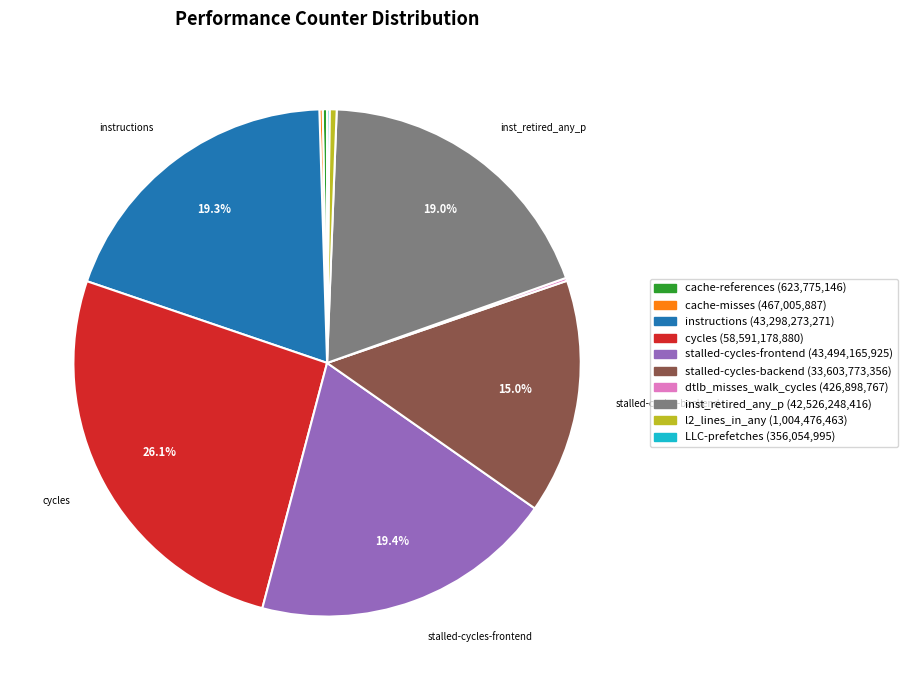

Which slice is the largest?

cycles